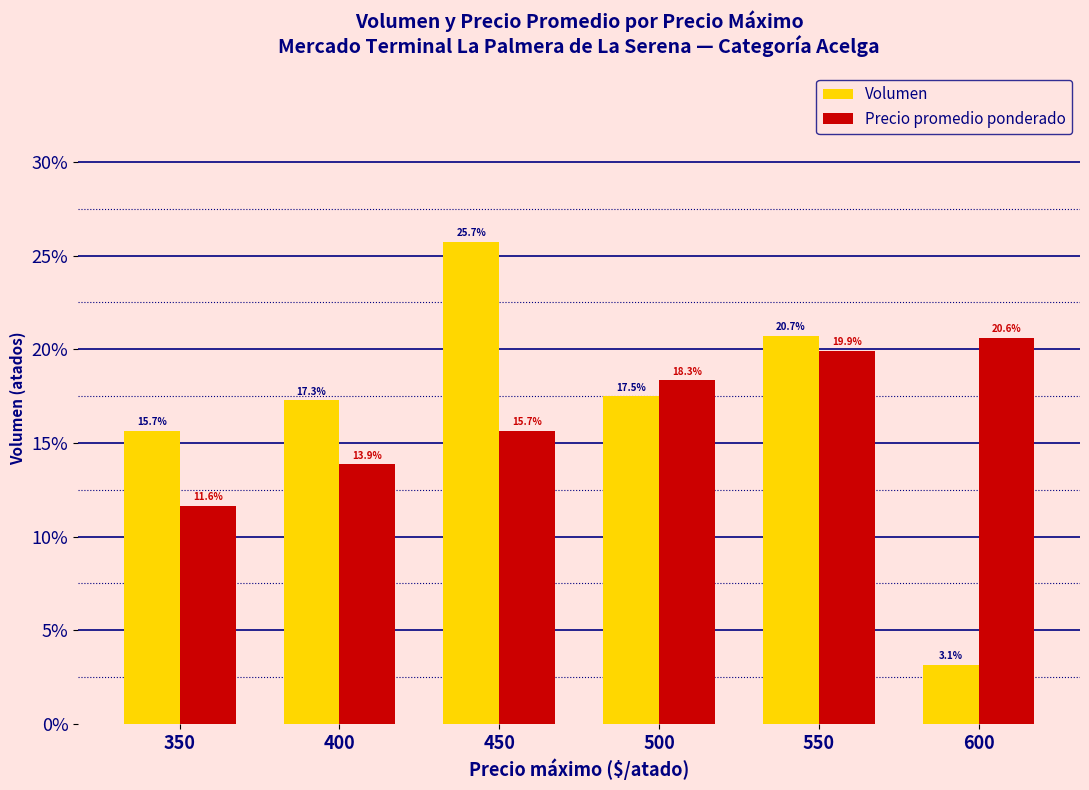

What is the value of the Volumen bar at the 6th from the left?

3.1